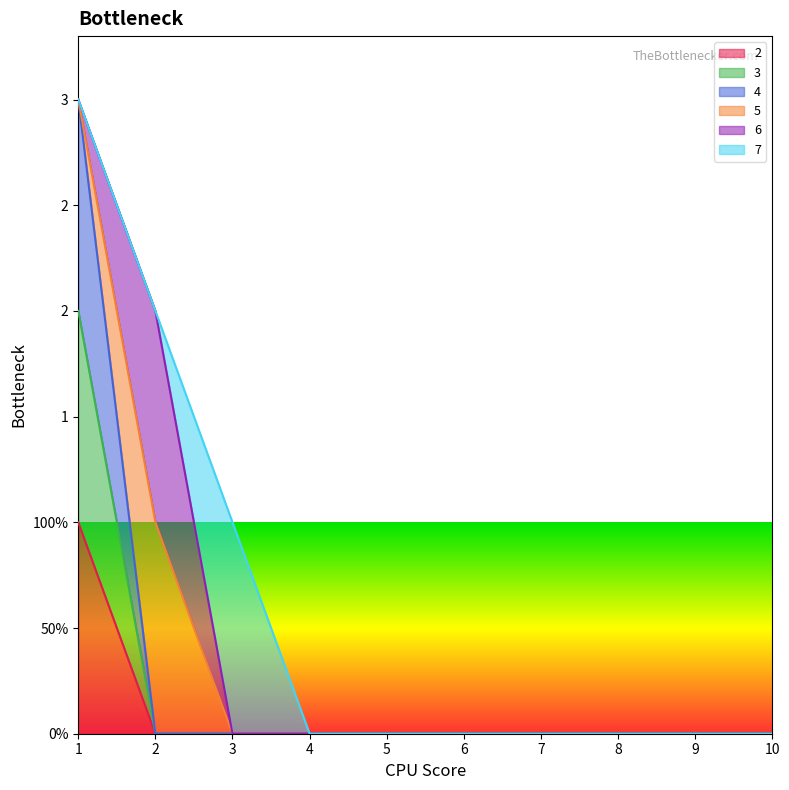

True or false: 3 and 2 intersect in this chart.

False